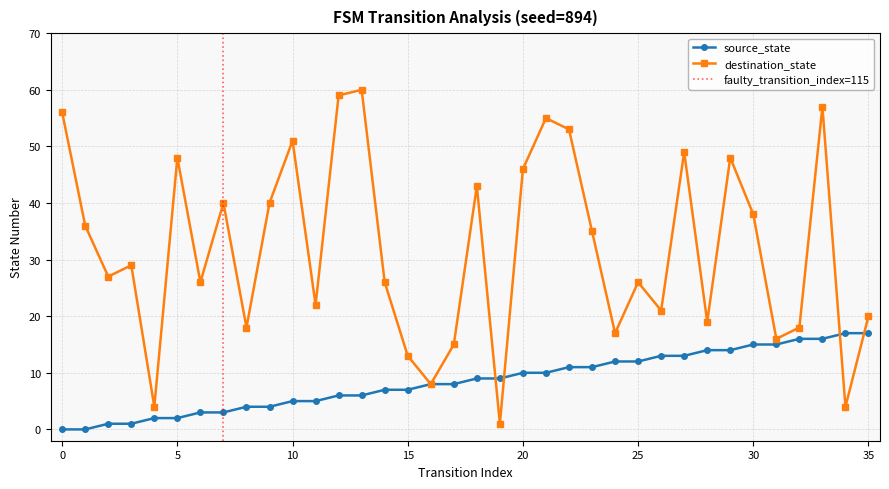

How many categories are shown in the chart?

36